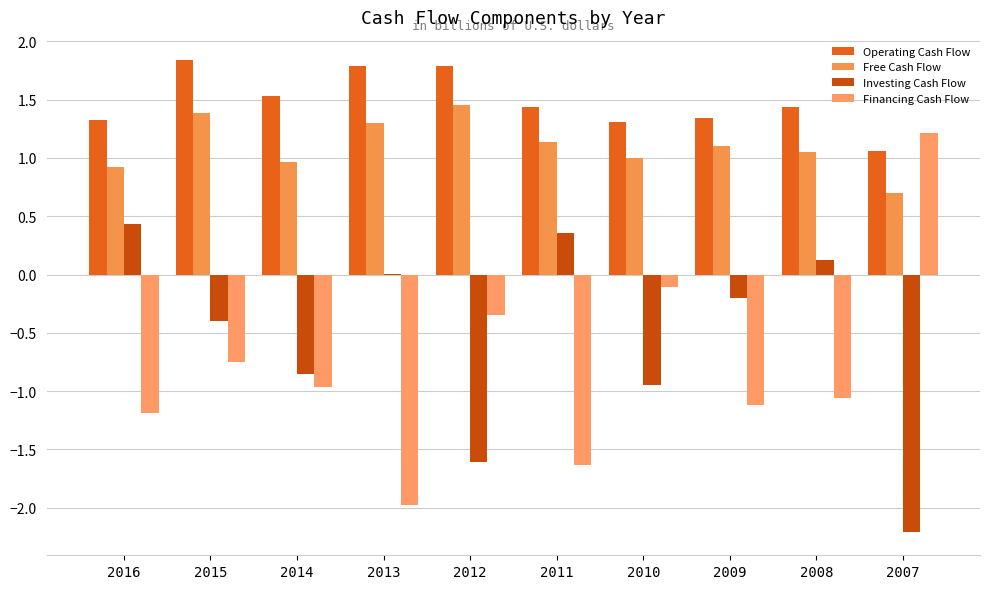

How many groups of bars are there?

10